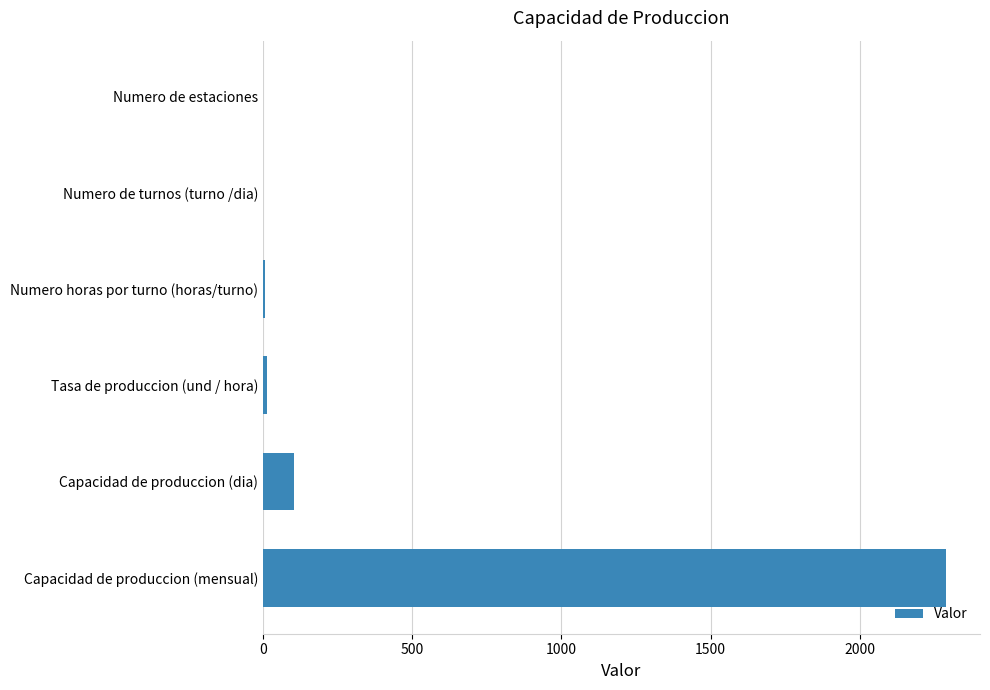

What is the ratio of the value at Capacidad de produccion (mensual) to the value at Capacidad de produccion (dia)?

22.0